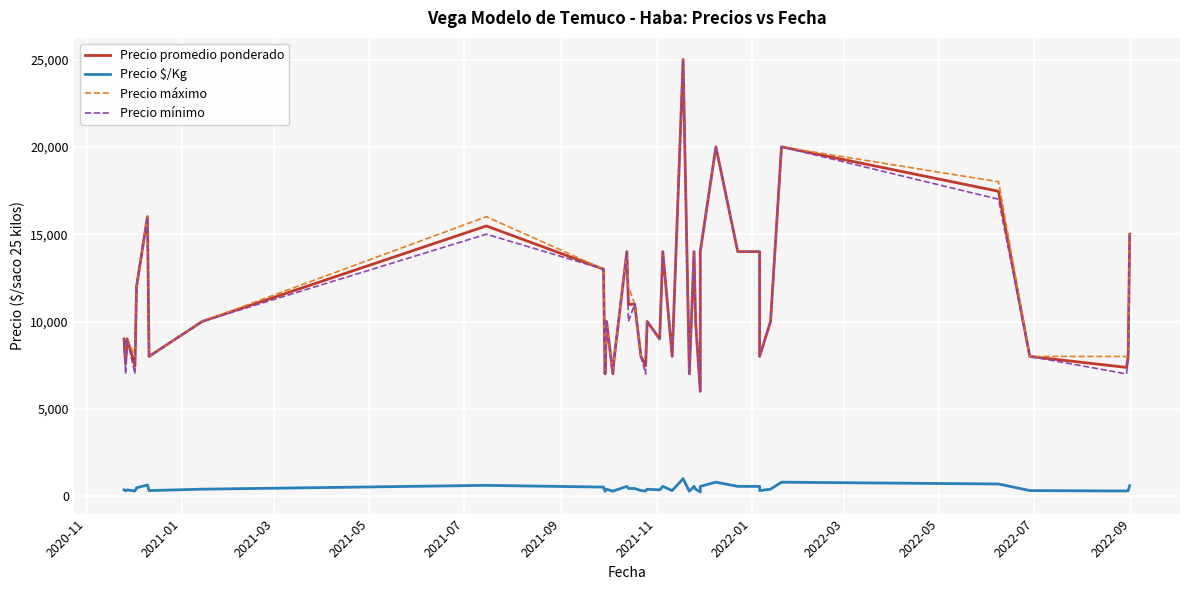

List the series in order of their peak value, highest first.

Precio promedio ponderado, Precio máximo, Precio mínimo, Precio $/Kg